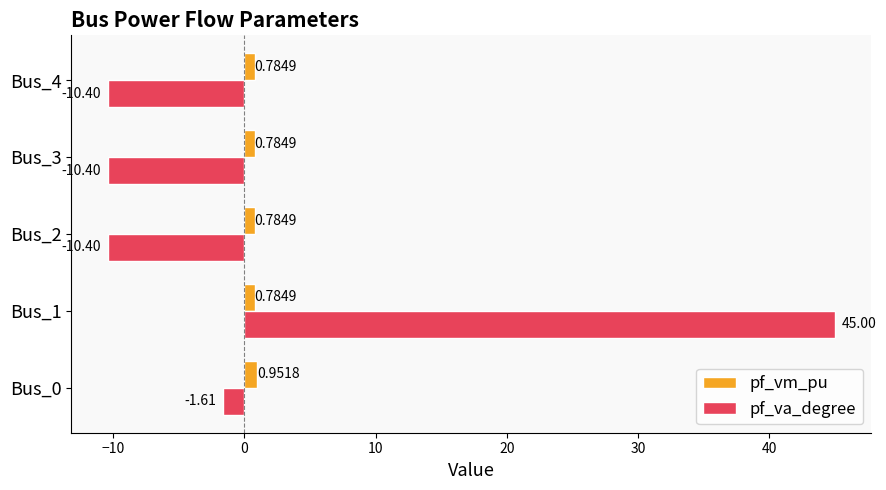

What is the average value of the pf_va_degree series?

2.4